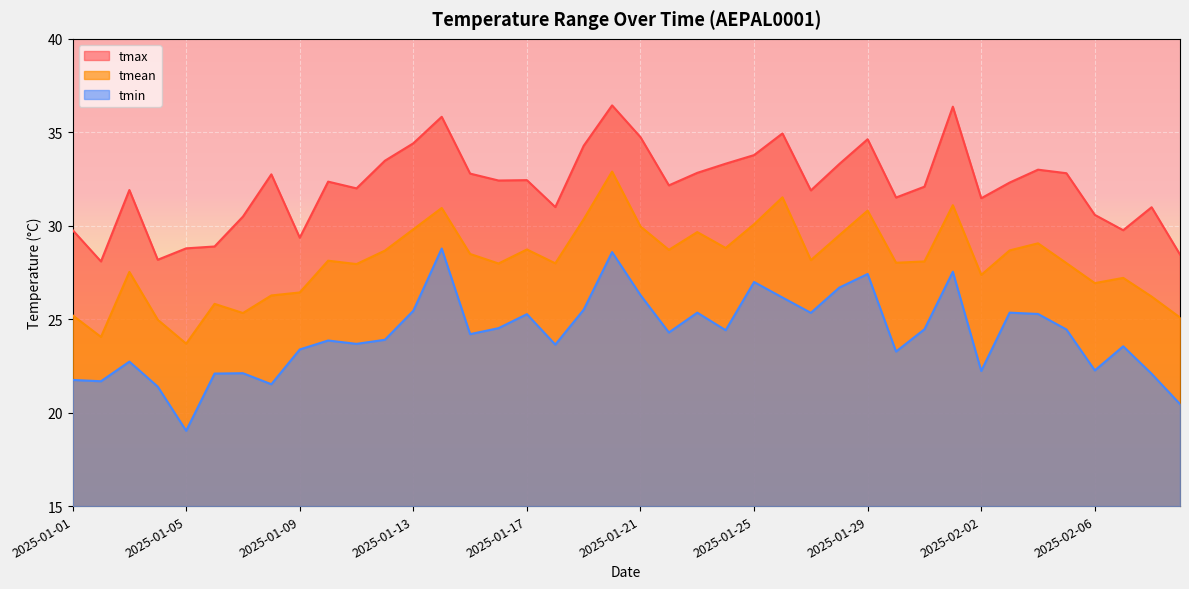

What is the sum of all tmin values?

967.0